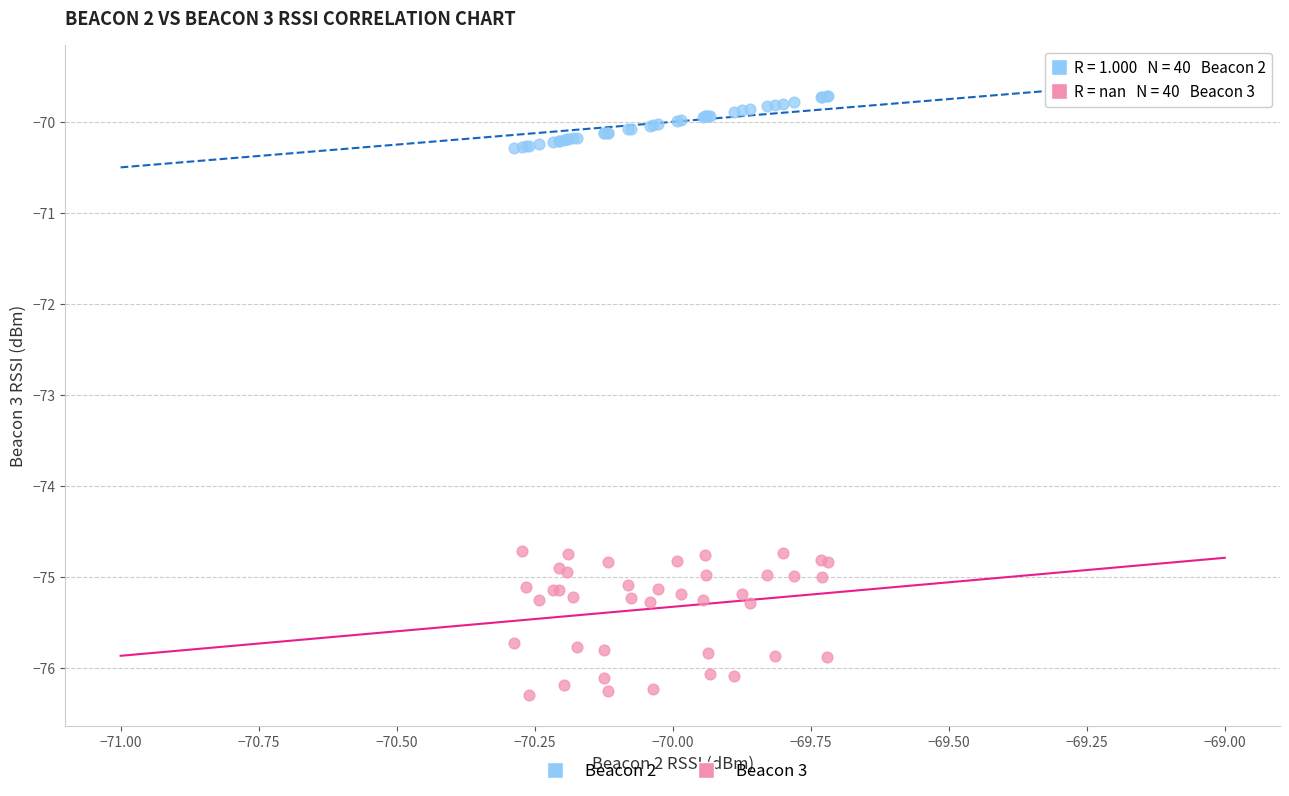

What is the X range (max minus min) for the scatter plot?

0.6